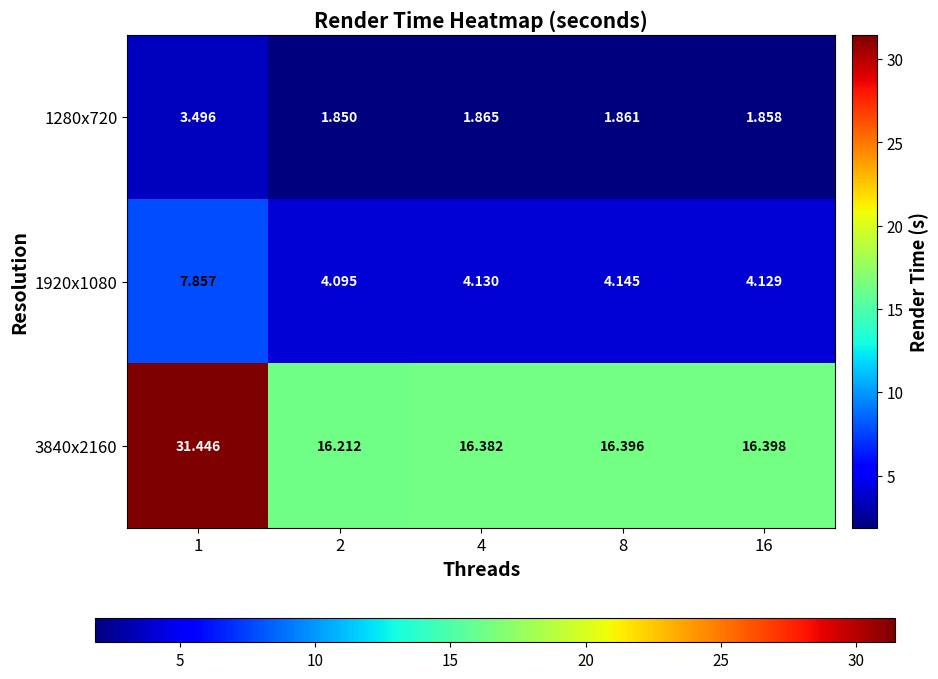

Is the value of 1280x720 at 4 greater than the value of 3840x2160 at 8?

No